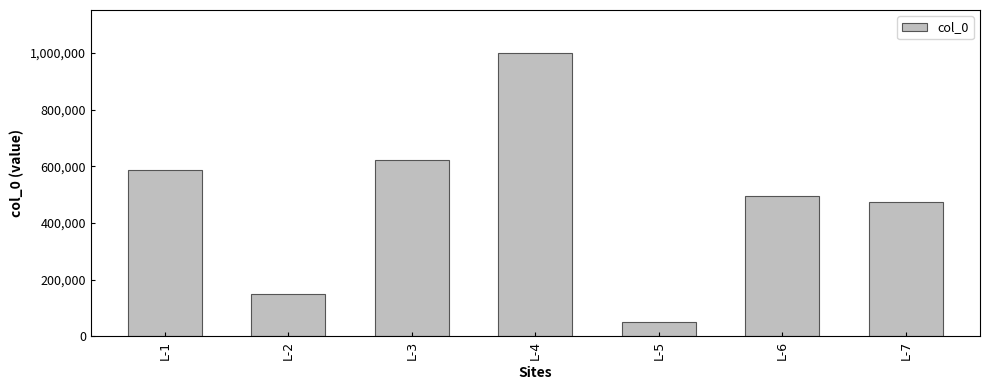

The value at L-2 is 102394. True or false?

False